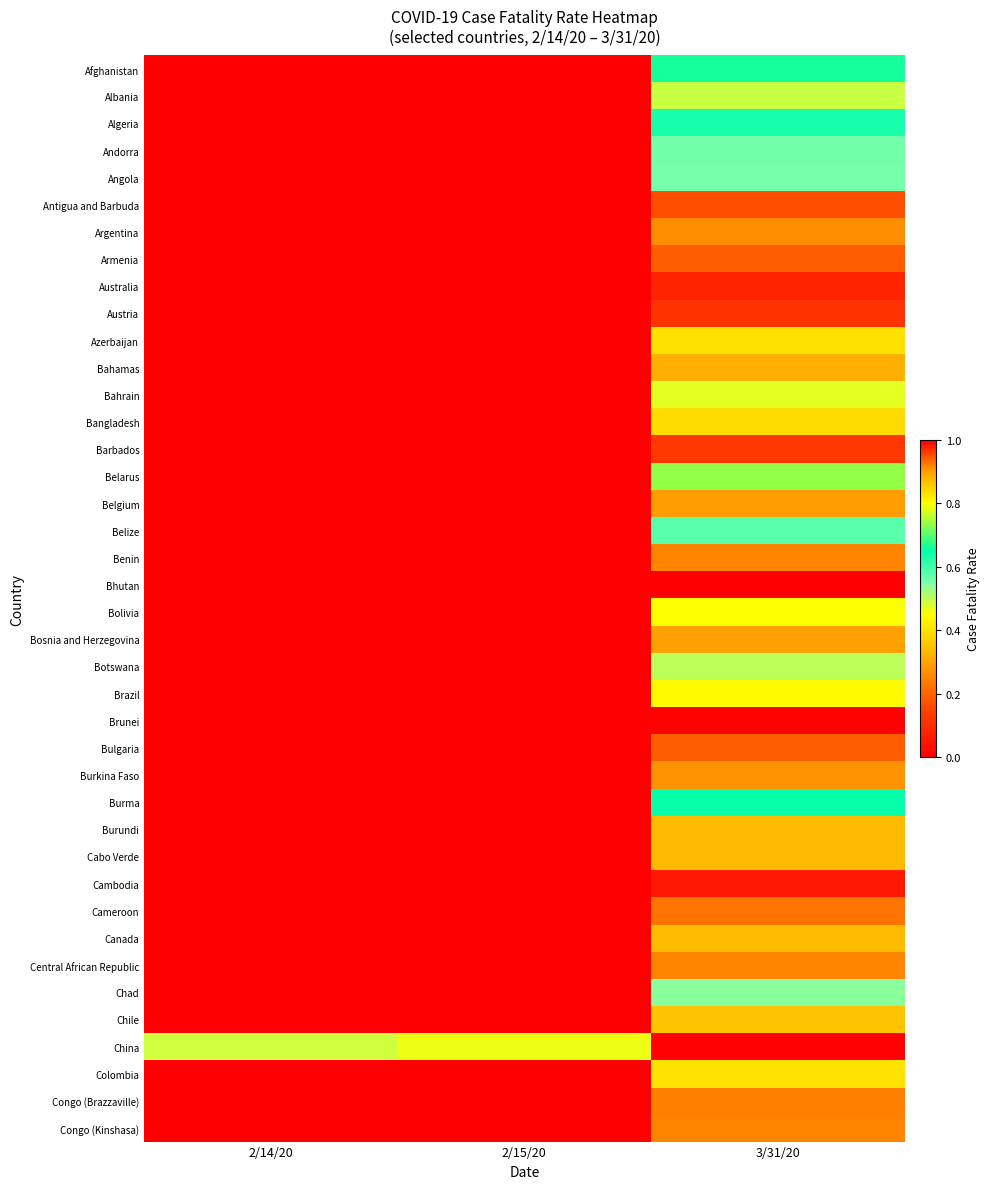

What is the total value across all series at 2/15/20?

0.5